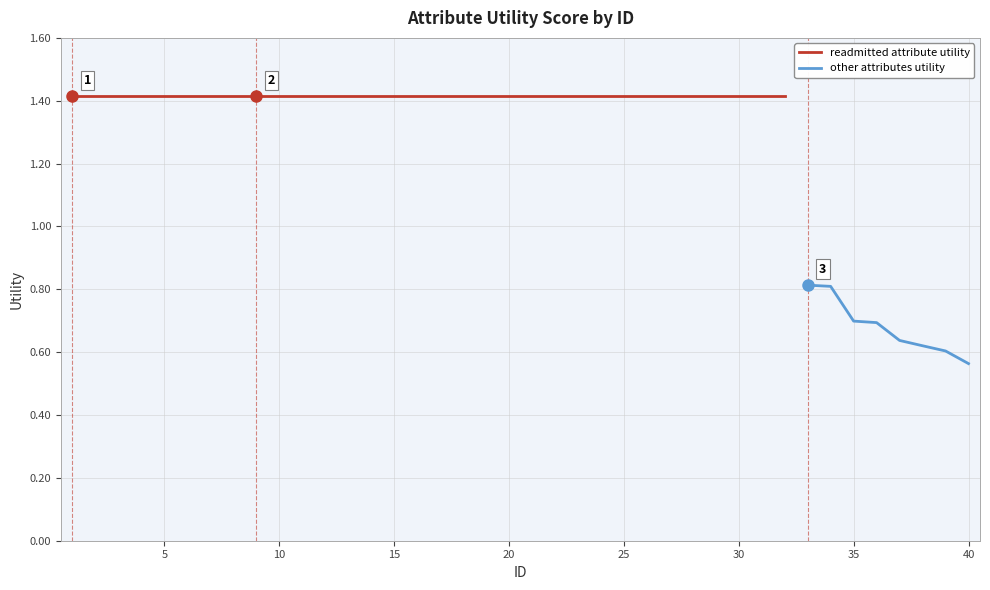

Which label corresponds to the smallest value in the chart?

40